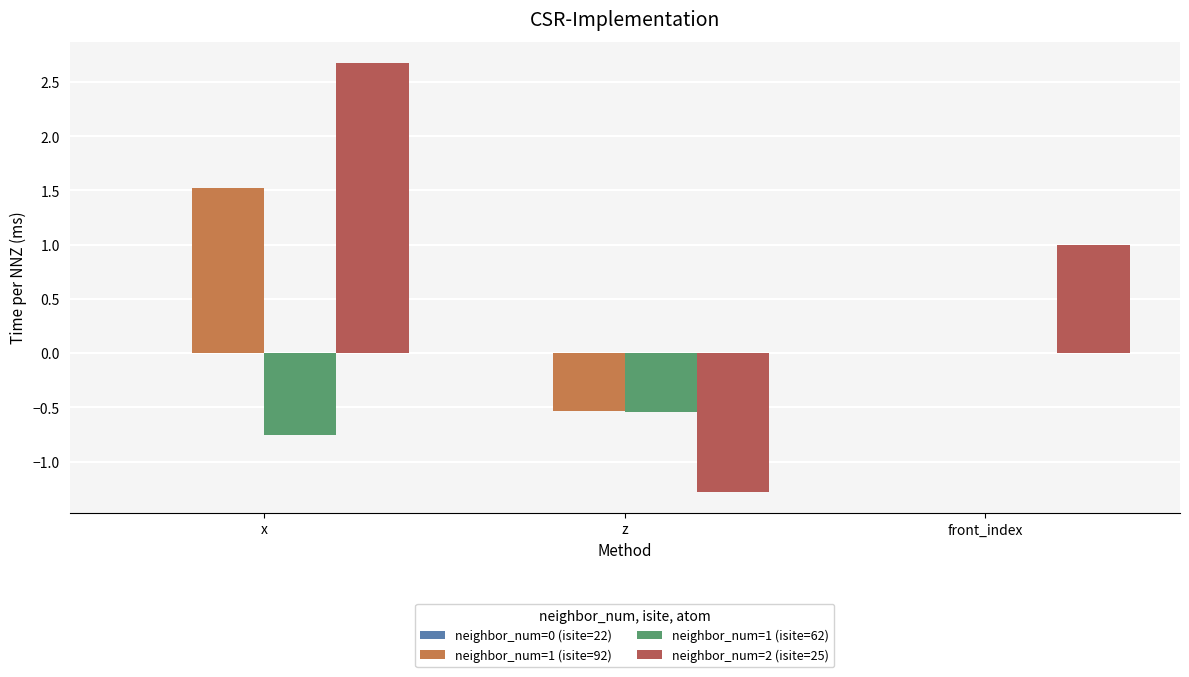

At which category is the sum across all series the highest?

x